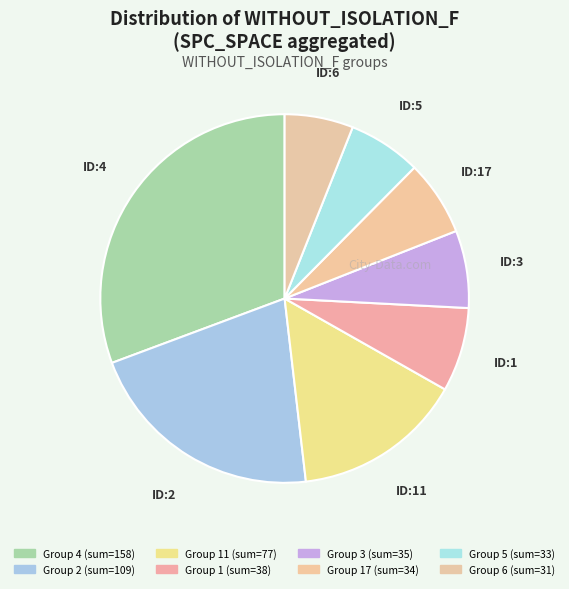

How many segments does this pie chart have?

8